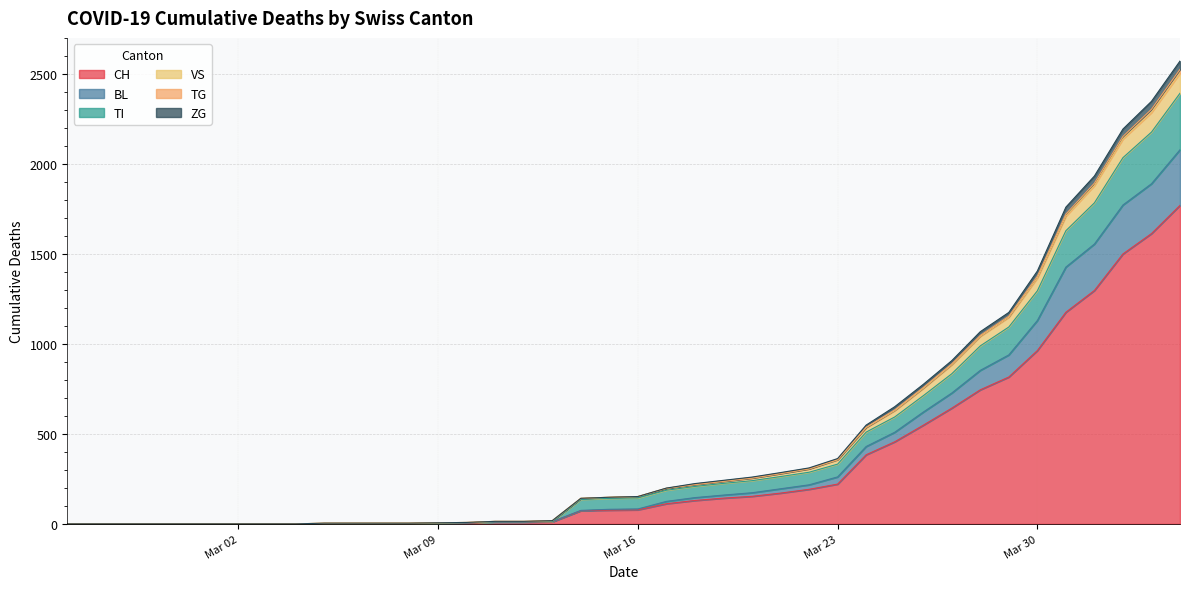

True or false: TG and ZG intersect in this chart.

False